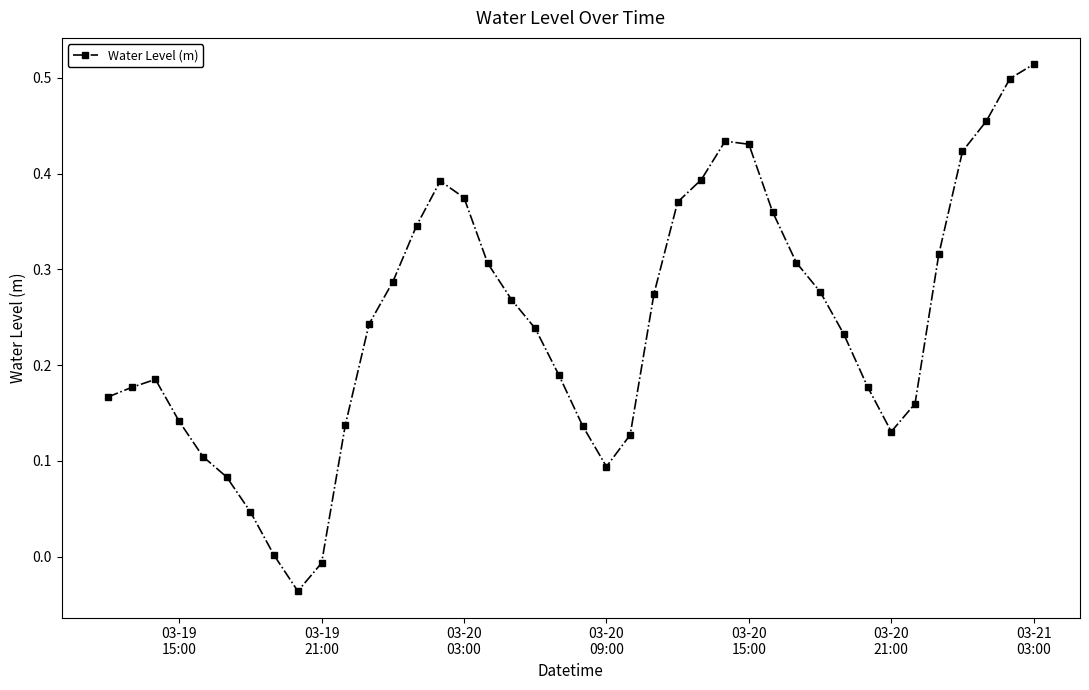

What is the sum of all values?

9.8